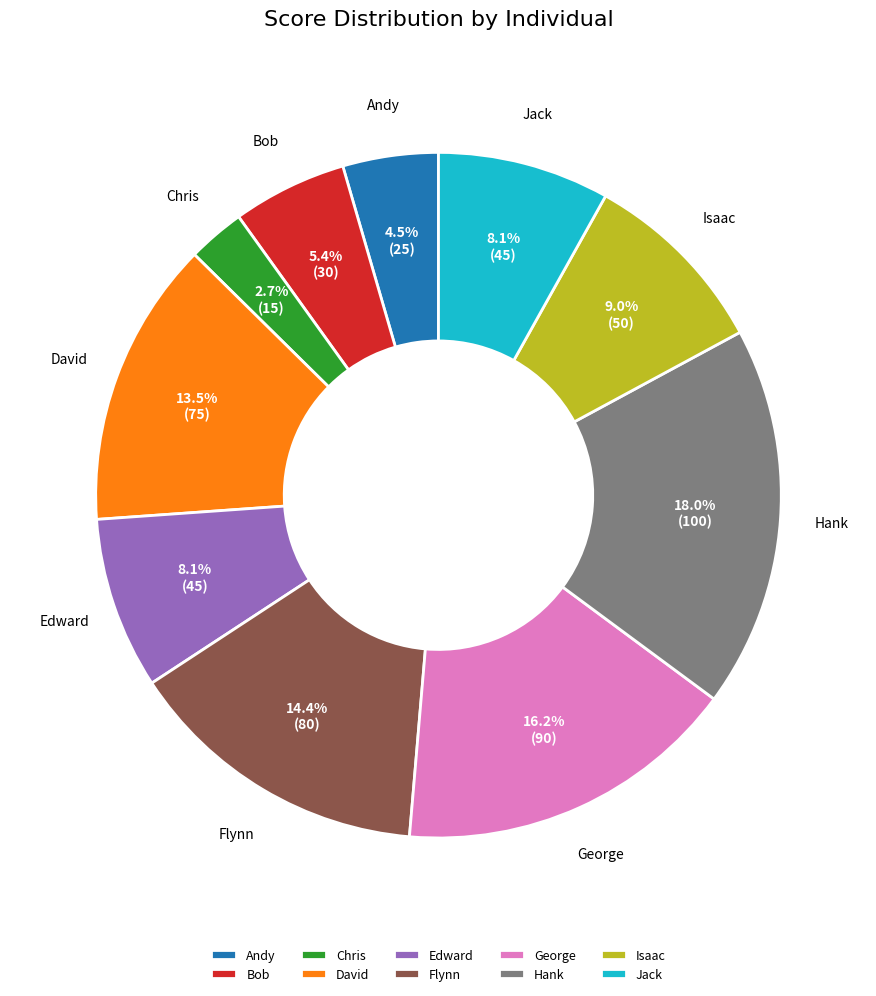

Which category has the biggest portion of the pie?

Hank